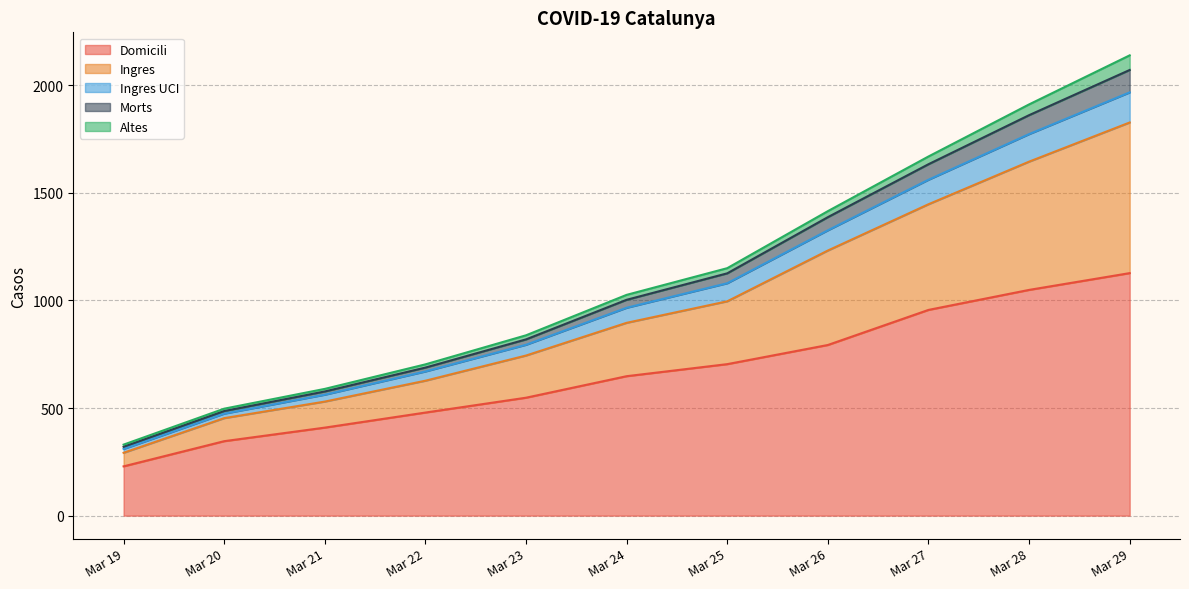

What are all the series names shown in the legend?

Domicili, Ingres, Ingres UCI, Morts, Altes